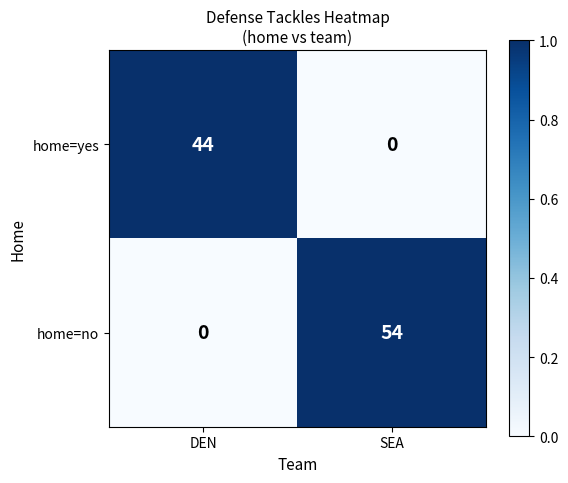

Count the number of categories in the chart.

2